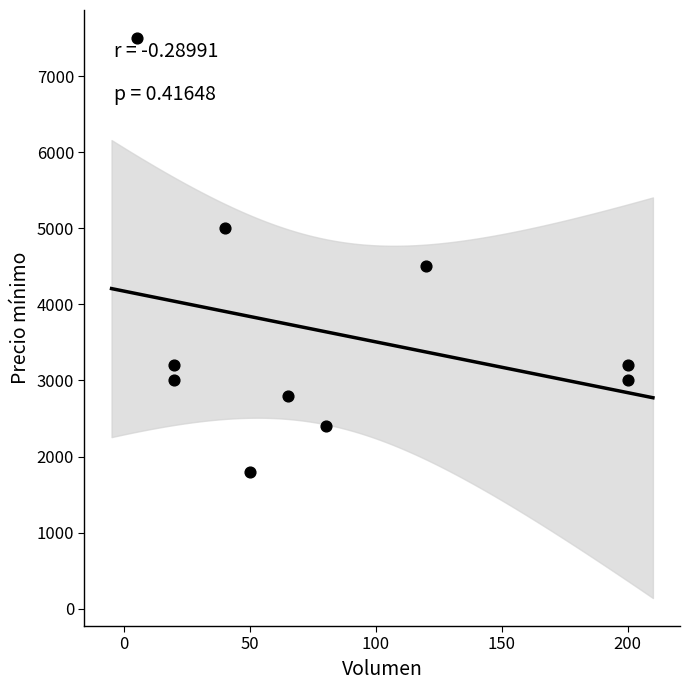

What Y value in the scatter plot is closest to 4650?

4500